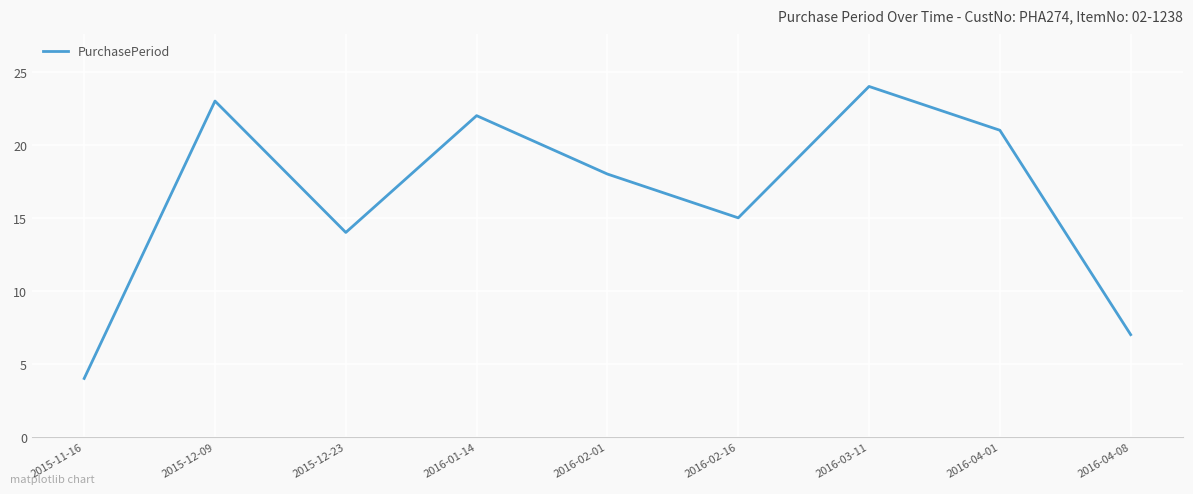

What is the change in value from 2015-12-23 to 2016-04-08?

-7